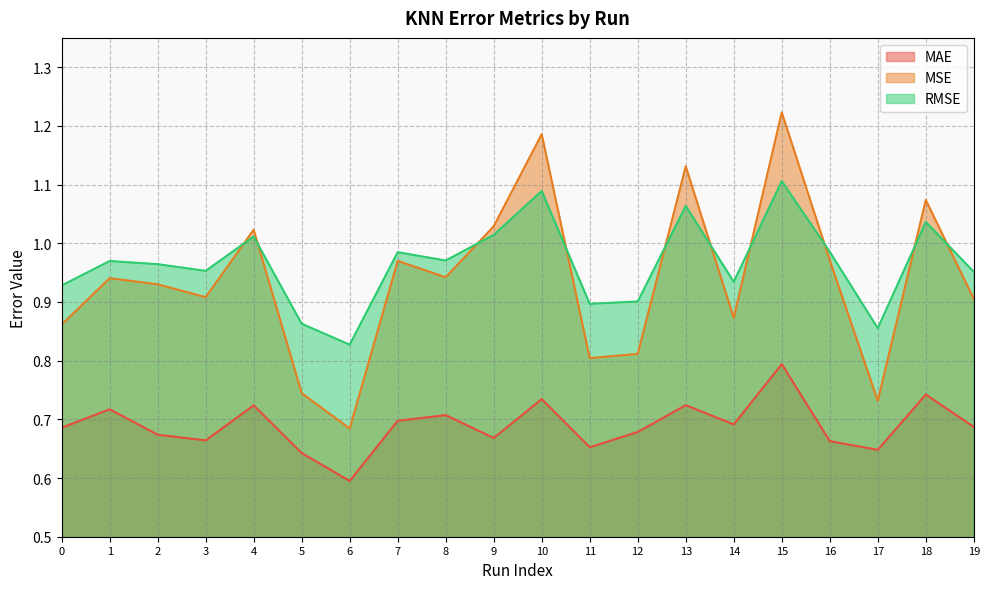

The value of MAE at 12 is 0.7. True or false?

True